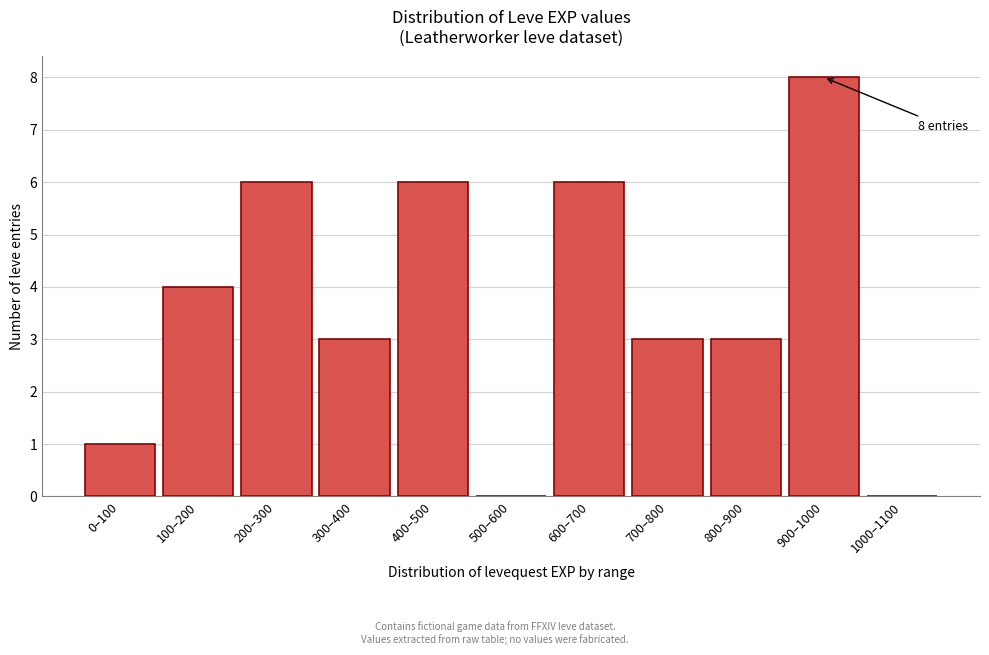

Reading left to right, what are all the values shown in this chart?

0–100=1	100–200=4	200–300=6	300–400=3	400–500=6	500–600=0	600–700=6	700–800=3	800–900=3	900–1000=8	1000–1100=0